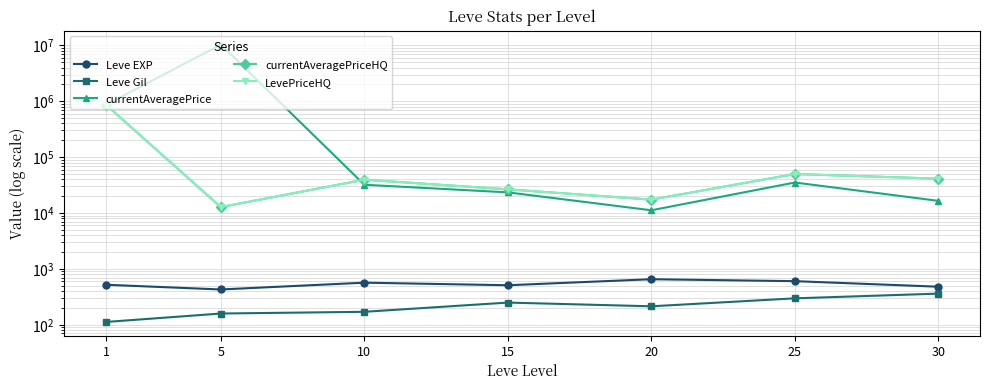

Which series has the largest range (max minus min)?

currentAveragePrice